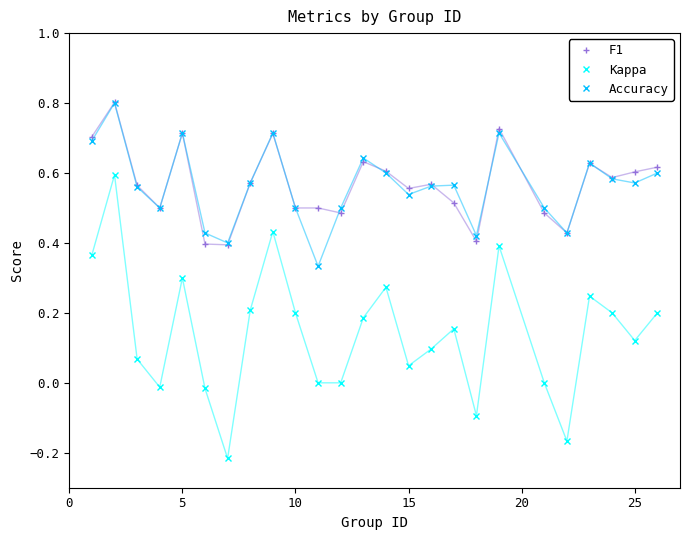

True or false: F1 has more than 0 points higher than both neighbors.

True